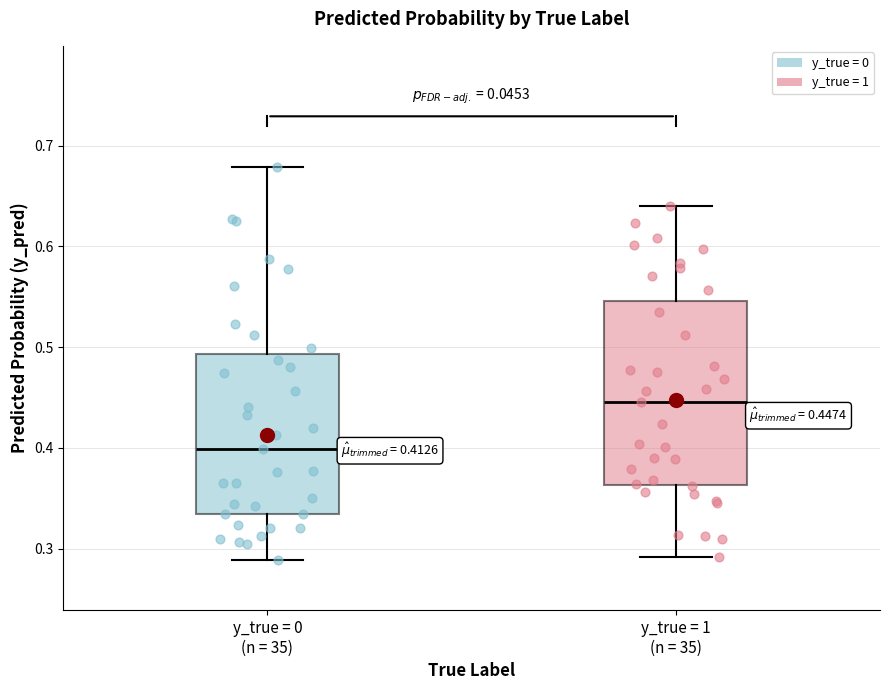

Comparing the boxes themselves (not the whiskers), which one is the tallest?

y_true = 1 (n = 35)